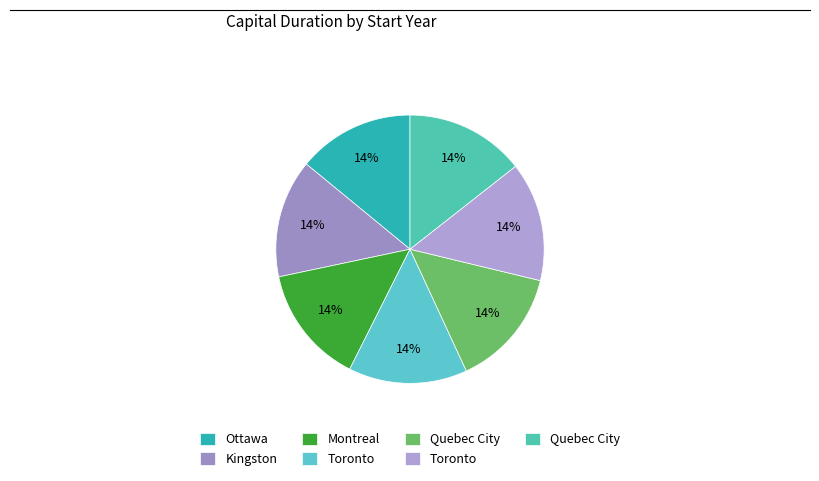

Count the number of slices in the pie.

7